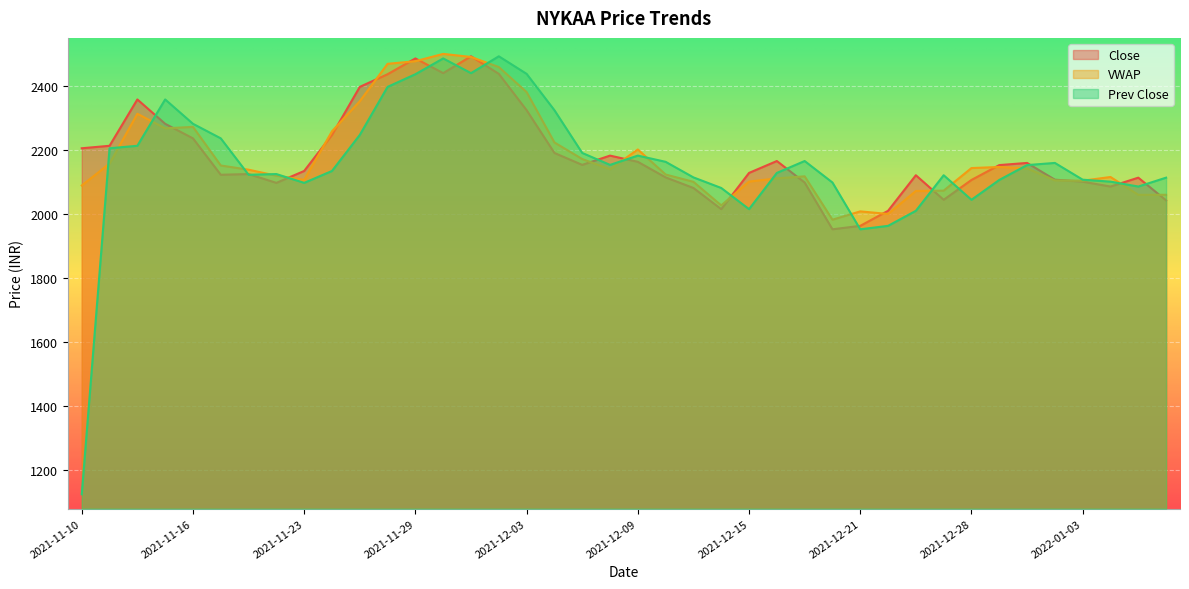

Rank the series by their maximum value, from lowest to highest.

Close, Prev Close, VWAP